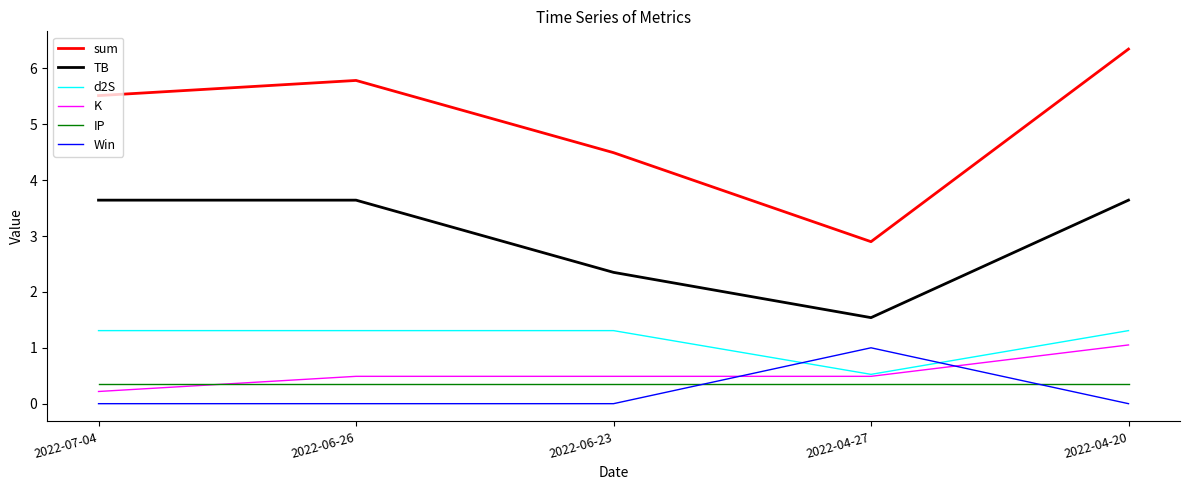

At which category is the sum across all series the highest?

2022-04-20